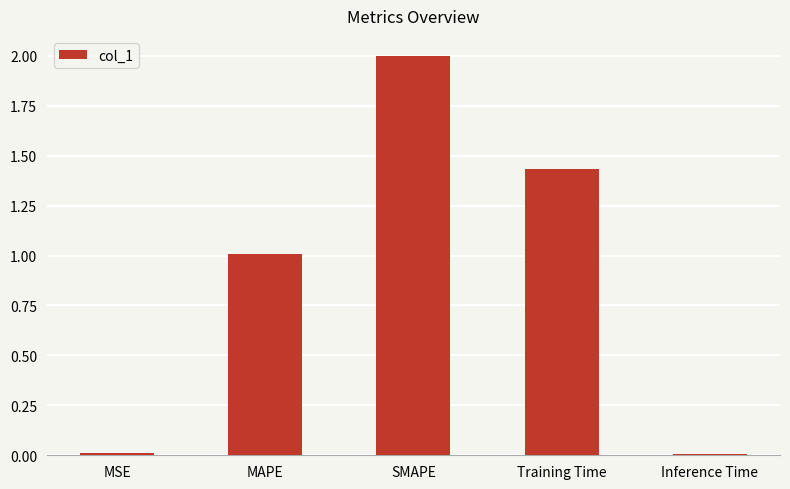

What is the sum of all values?

4.5